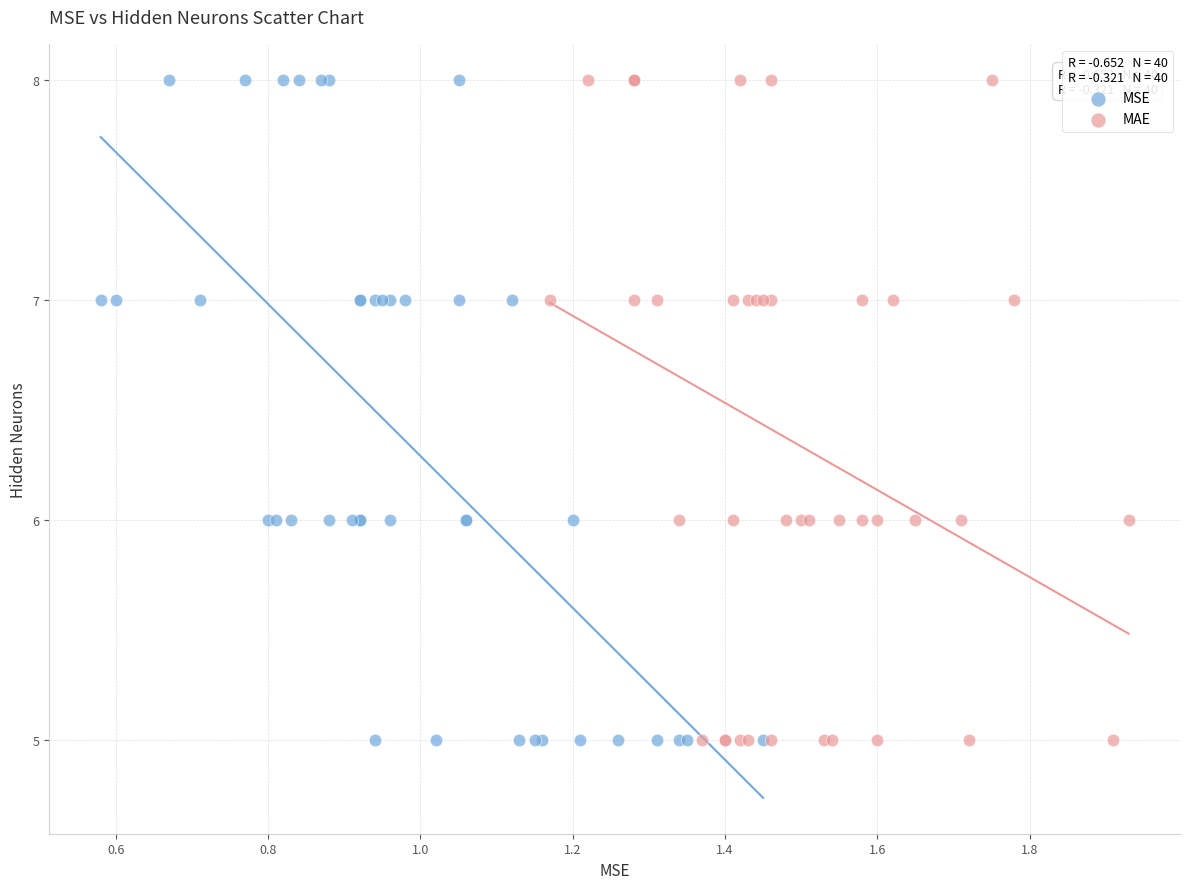

What are all the series names shown in the legend?

MSE, MAE